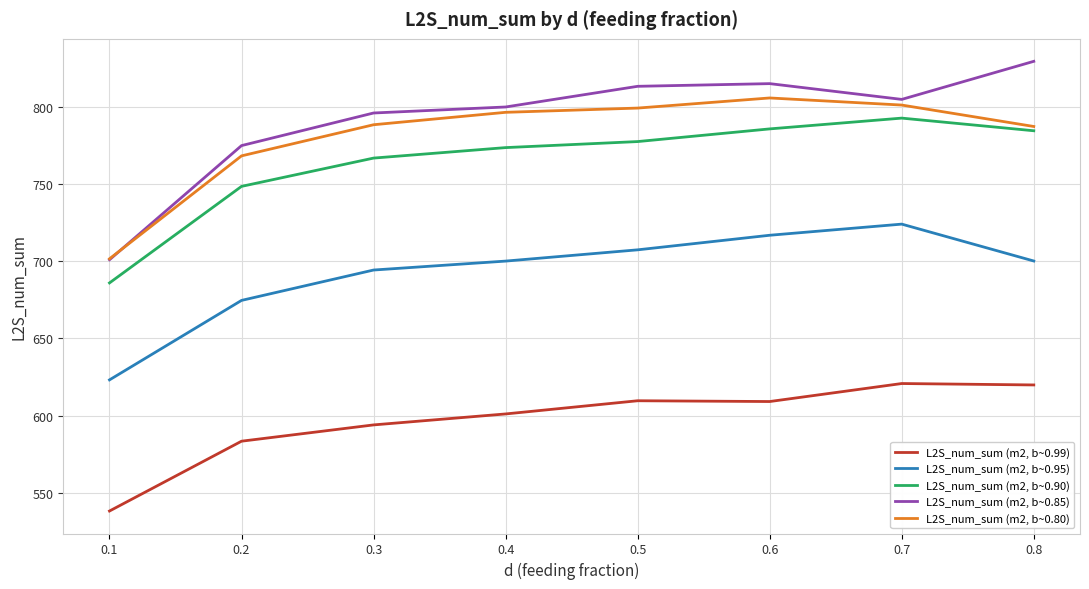

What is the spread (max minus min) of values at 0.8?

209.5